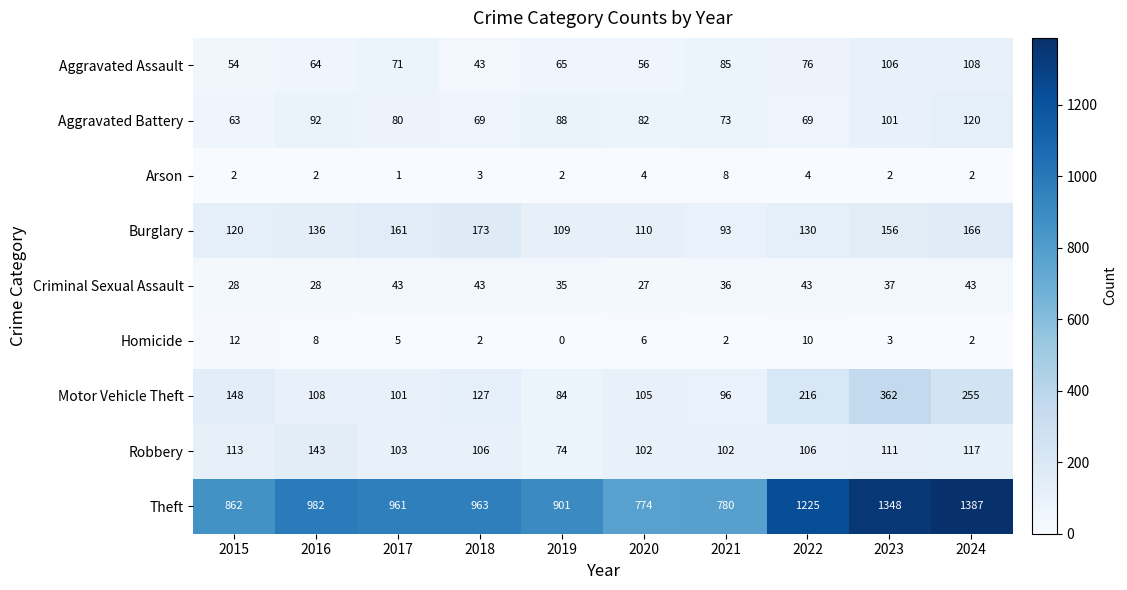

Rank the series at 2020 from highest to lowest value.

Theft, Burglary, Motor Vehicle Theft, Robbery, Aggravated Battery, Aggravated Assault, Criminal Sexual Assault, Homicide, Arson